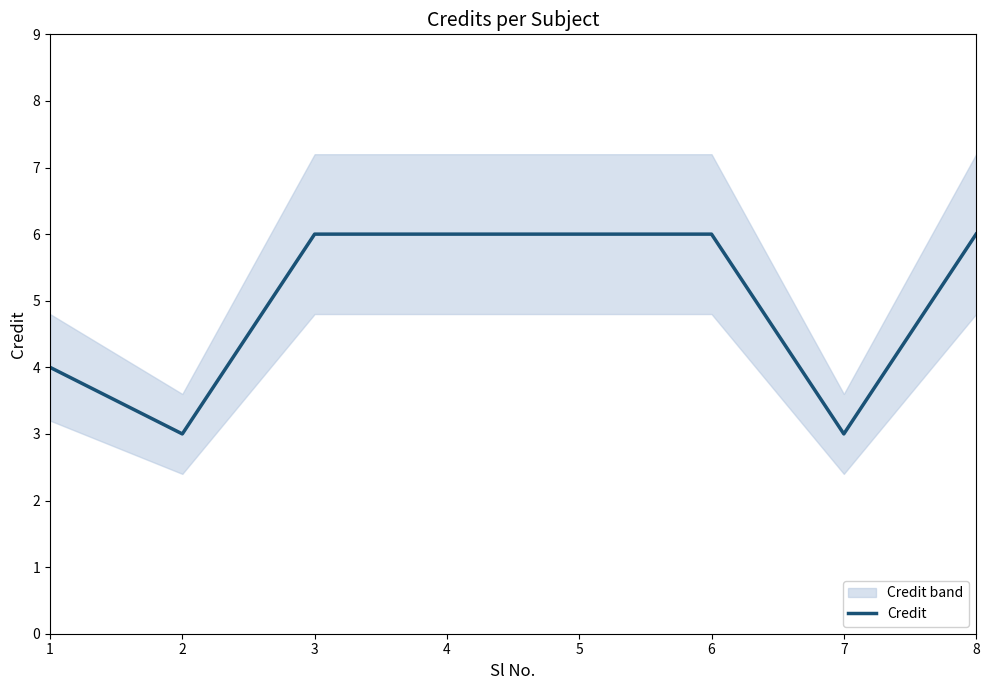

List the labels in order of value, largest first.

3, 4, 5, 6, 8, 1, 2, 7